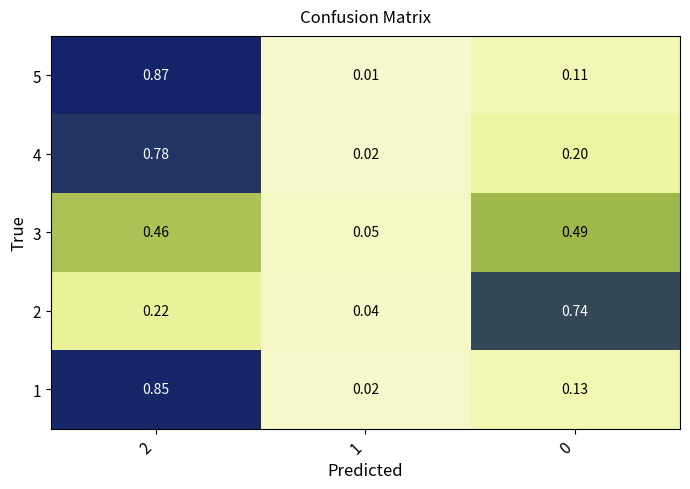

How many categories are shown in the chart?

3